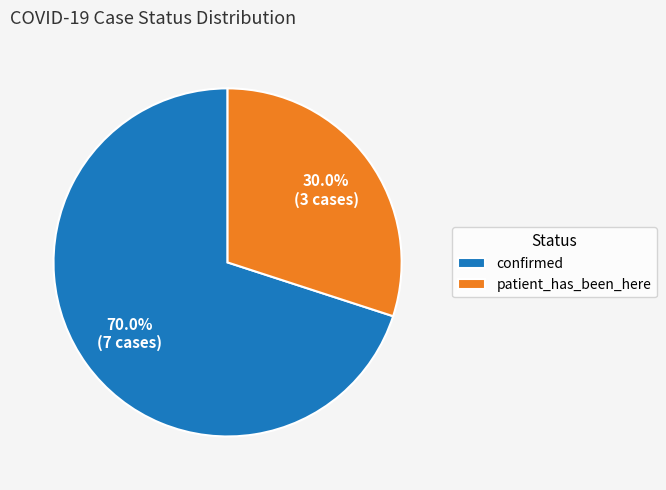

Which category accounts for the majority?

confirmed